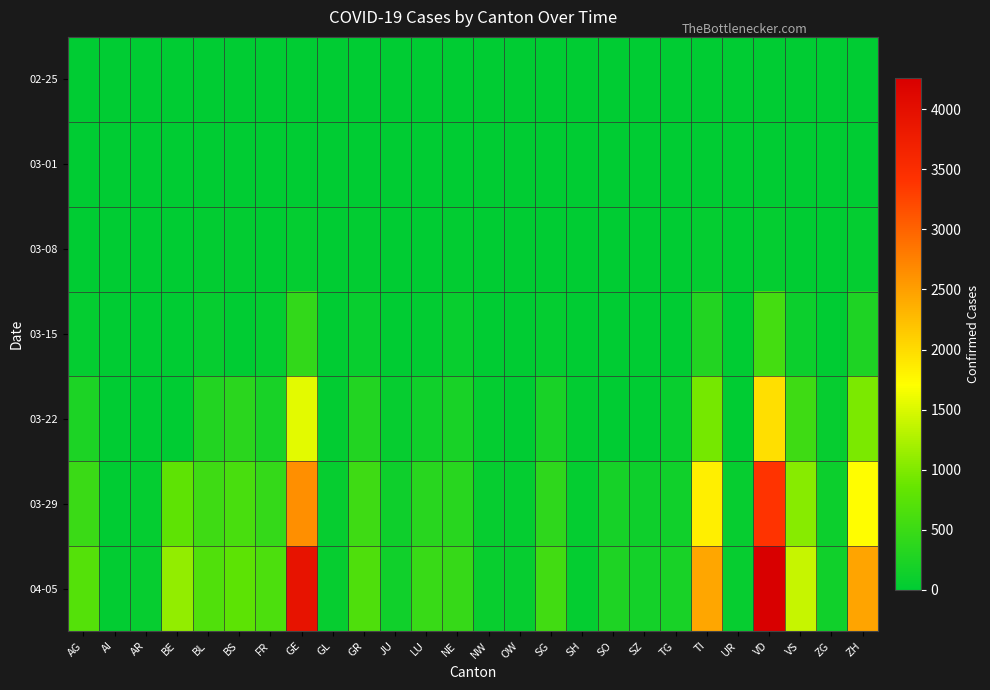

What is the difference between the highest and lowest values at SO?

250